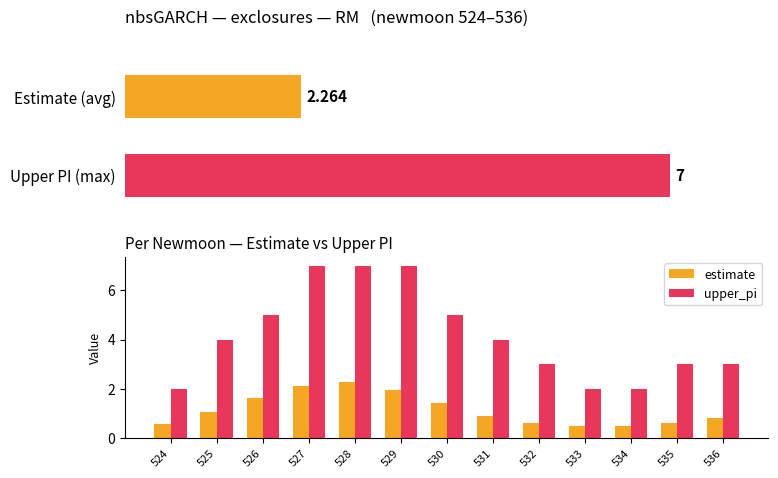

Is the value of upper_pi at 530 greater than the value of estimate at 533?

Yes